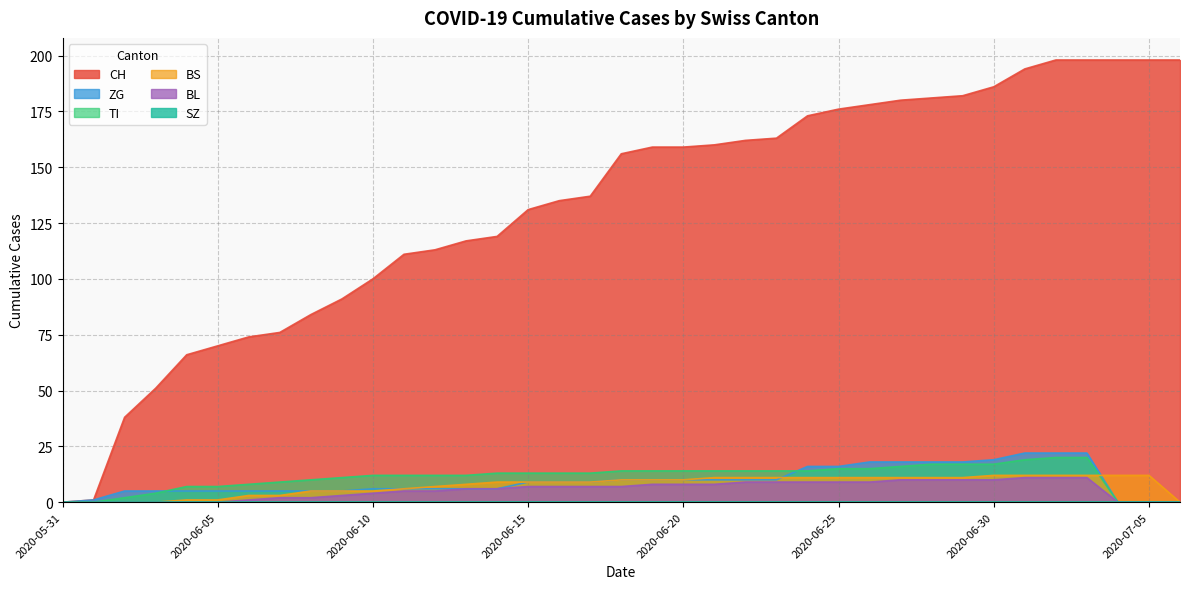

Which series changed the most between 2020-06-05 and 2020-06-20?

CH